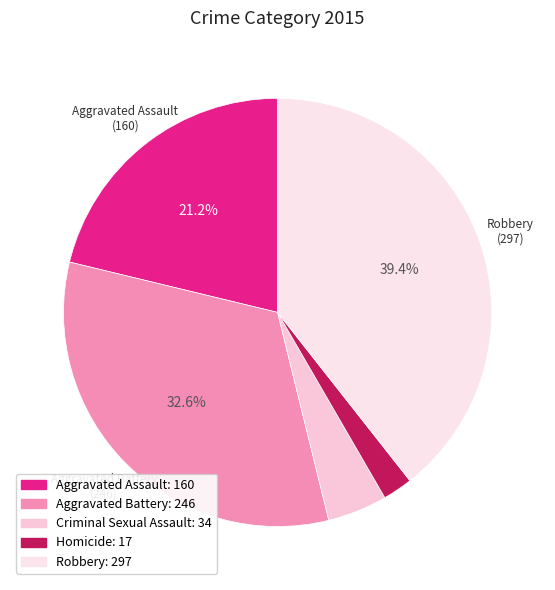

Is Criminal Sexual Assault the majority of the pie?

No